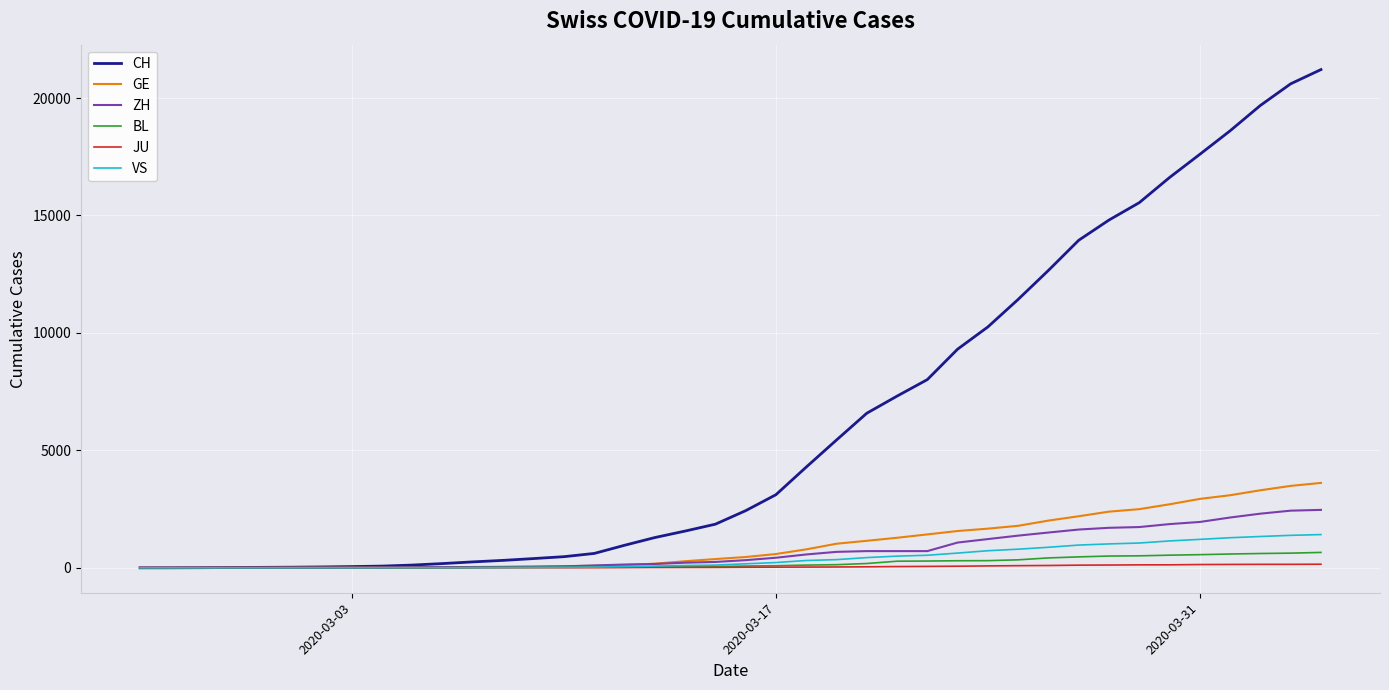

Which series has the largest total across all categories?

CH